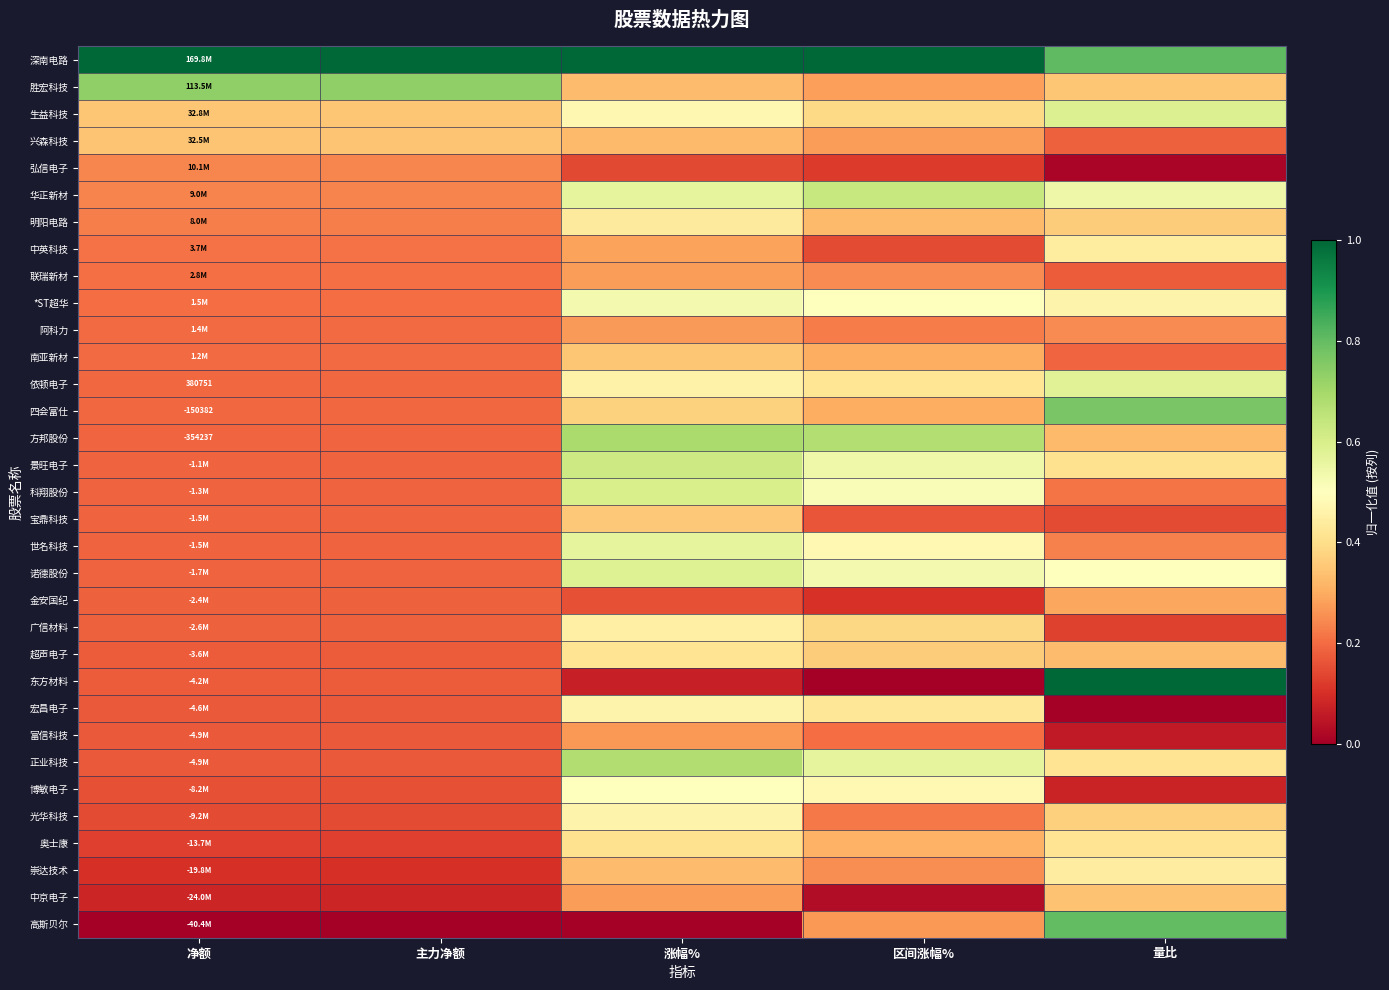

What is the maximum value shown in the chart?

1.0